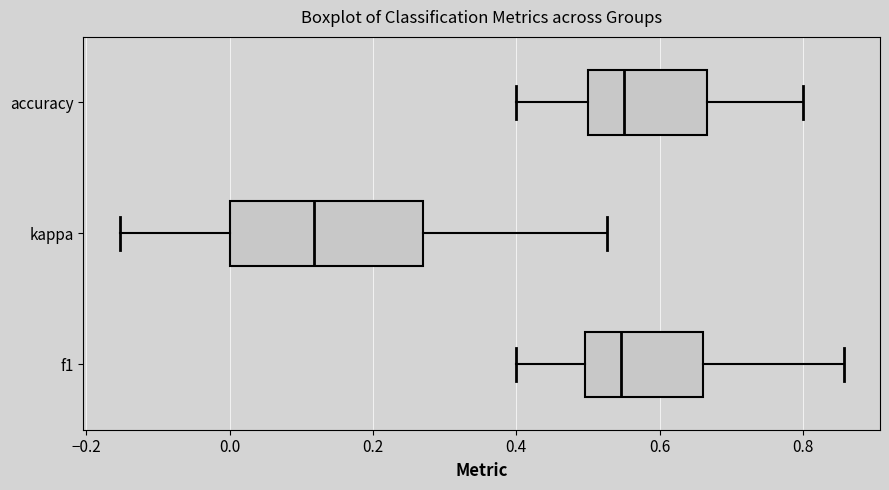

Which box's median line is the furthest to the left?

kappa